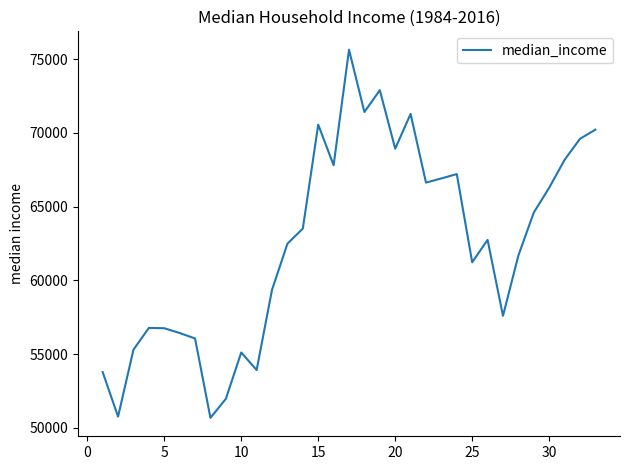

What is the difference between the second highest and minimum values?

22219